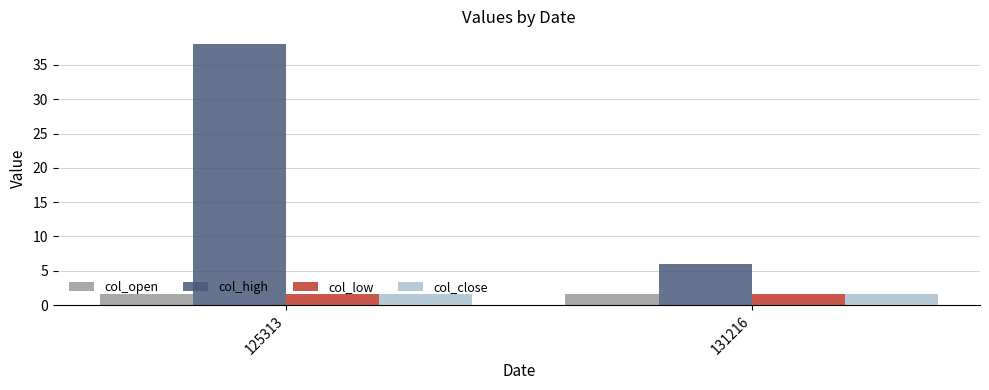

What is the value of the col_open bar at the 1st from the left?

1.6